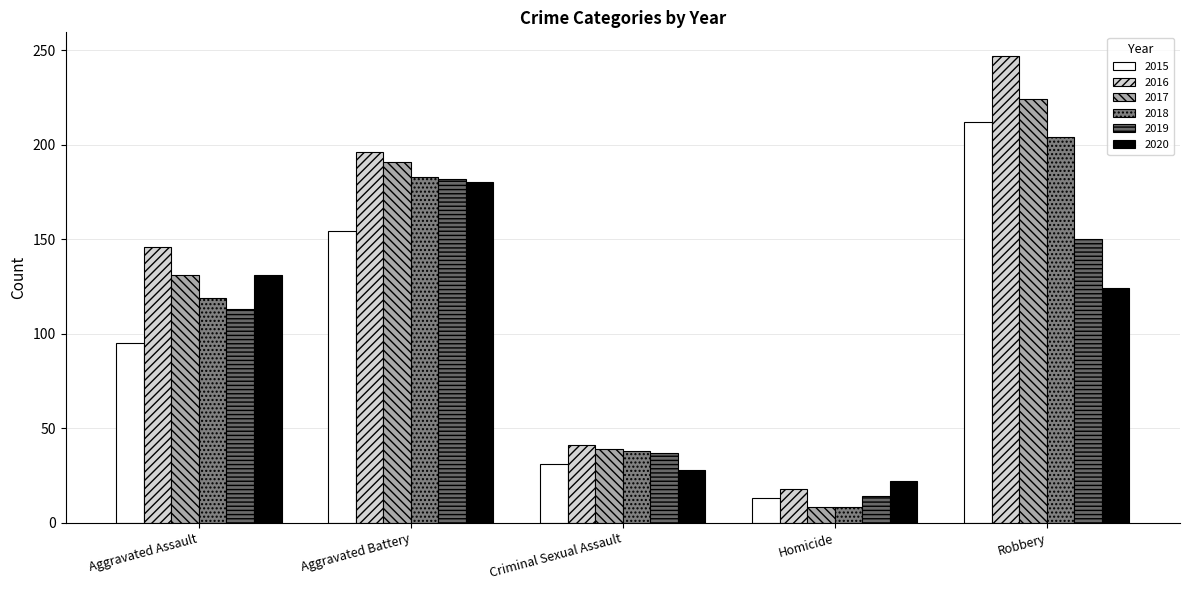

Count the 2017 values in the range 39 to 191.

3